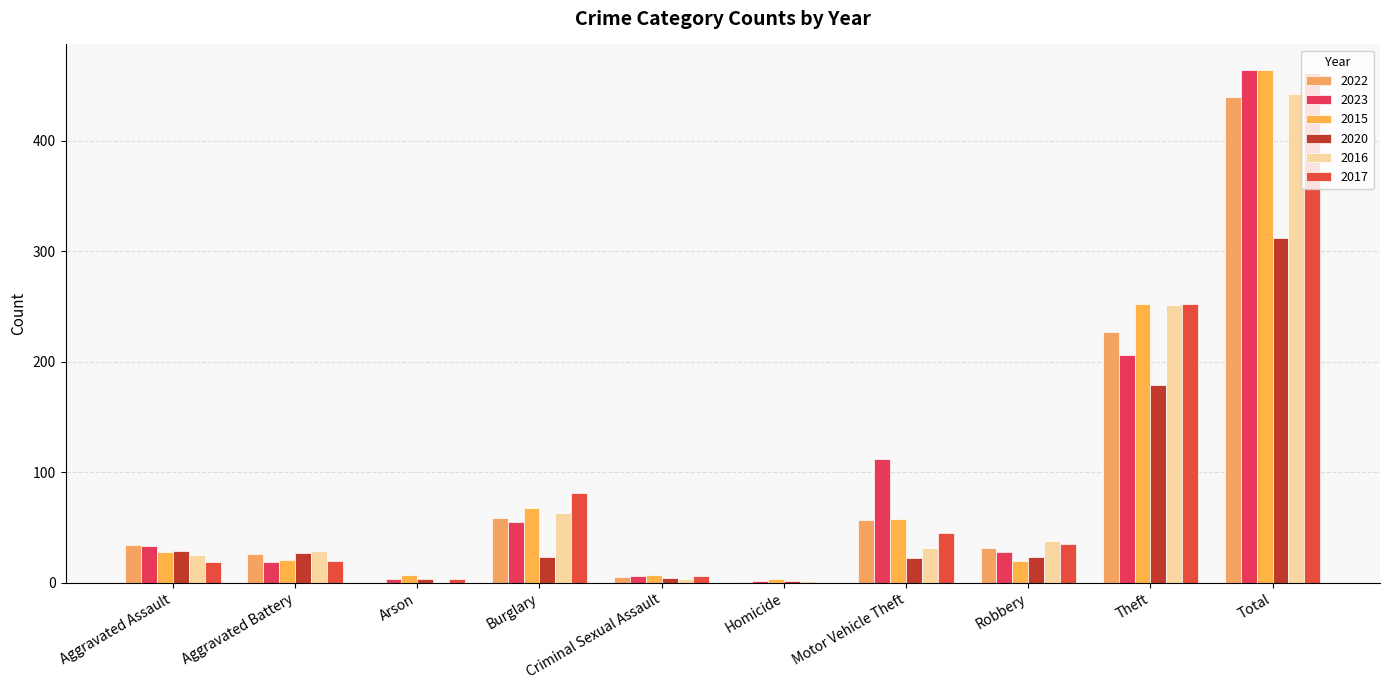

How many series are shown in this chart?

6